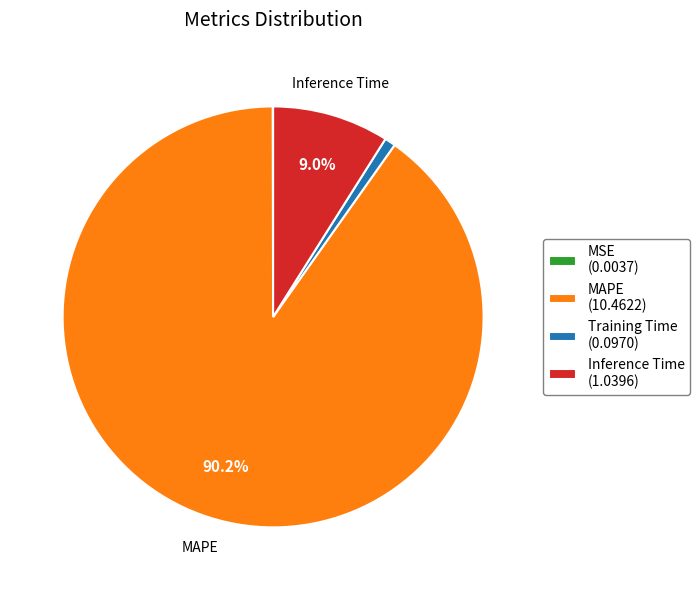

Is there any slice that represents more than half of the pie?

Yes